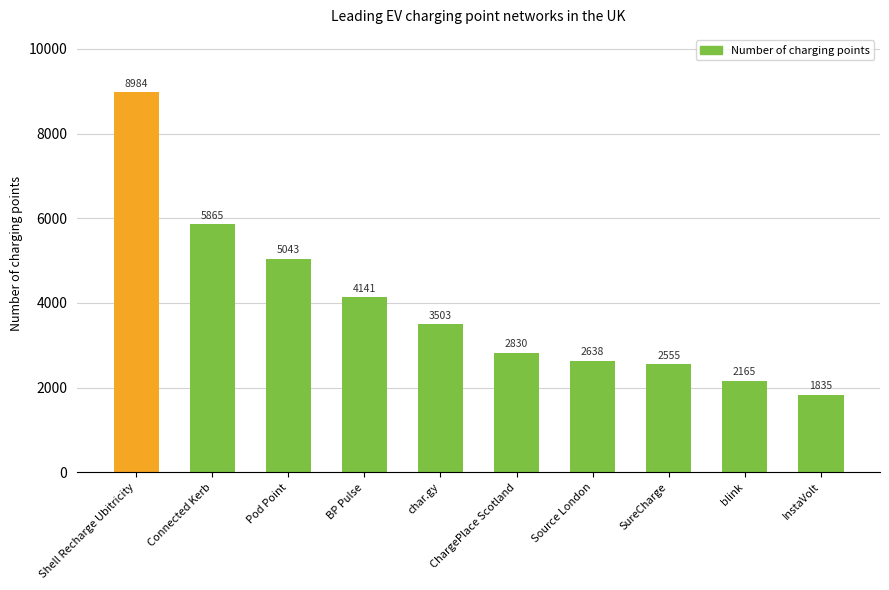

What is the greatest value displayed?

8984